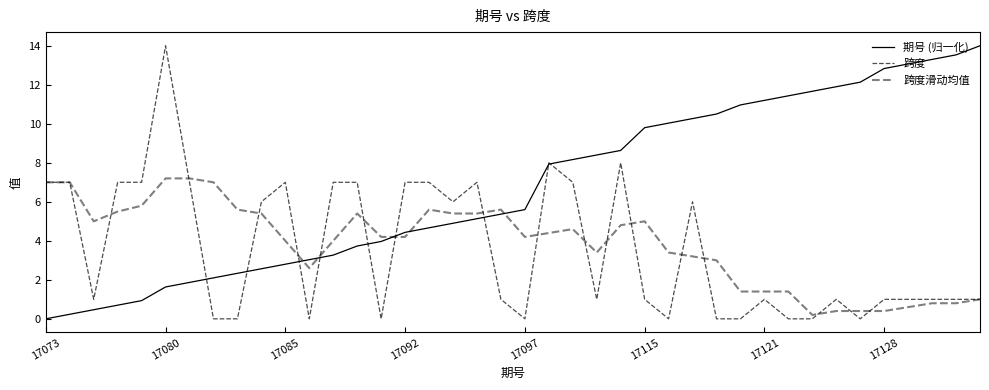

How many times do 跨度滑动均值 and 期号 (归一化) cross each other?

5